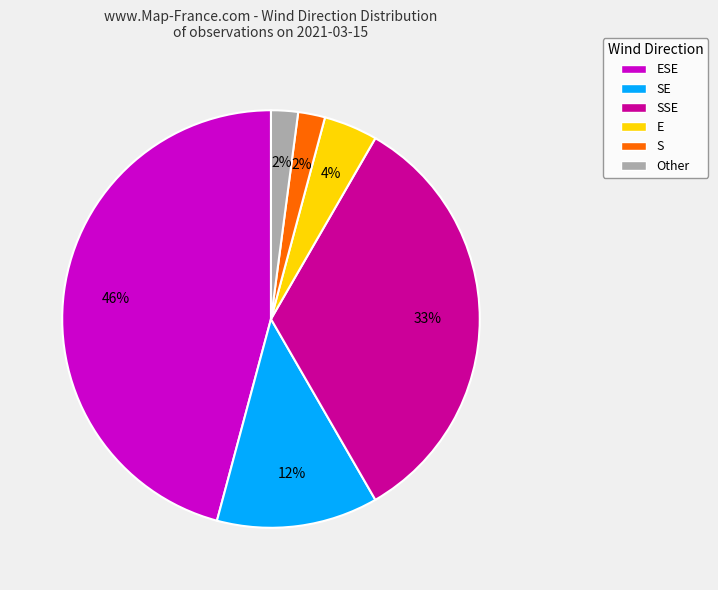

Between E and SE, which is larger?

SE